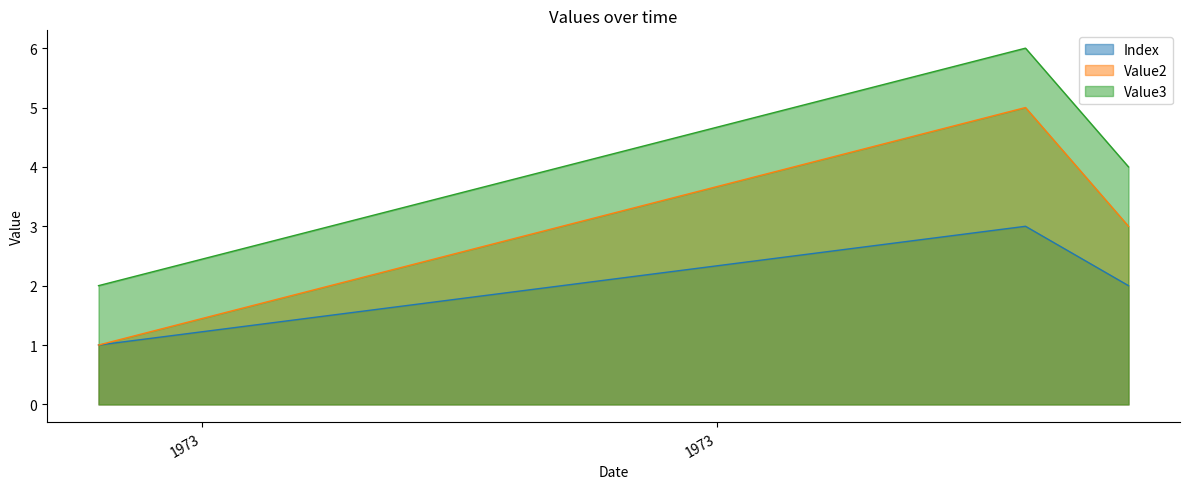

What is the value of the Value2 point at the 1st from the left?

1